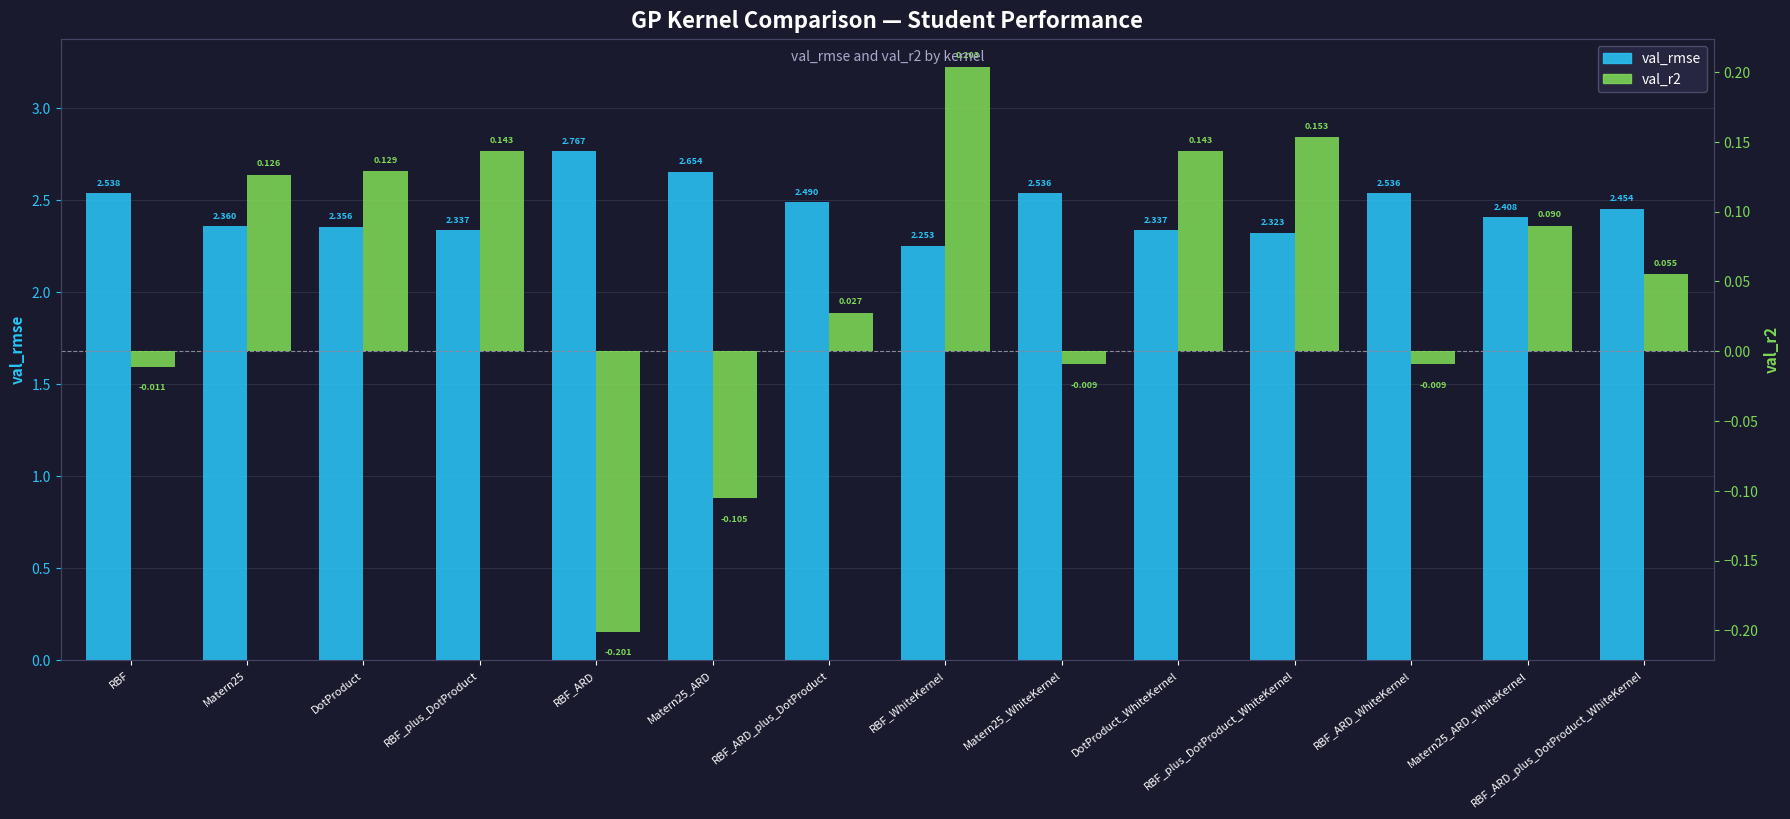

Reading left to right, list all the values displayed in this chart.

val_rmse: 2.5	2.4	2.4	2.3	2.8	2.7	2.5	2.3	2.5	2.3	2.3	2.5	2.4	2.5
val_r2: -0.0	0.1	0.1	0.1	-0.2	-0.1	0.0	0.2	-0.0	0.1	0.2	-0.0	0.1	0.1